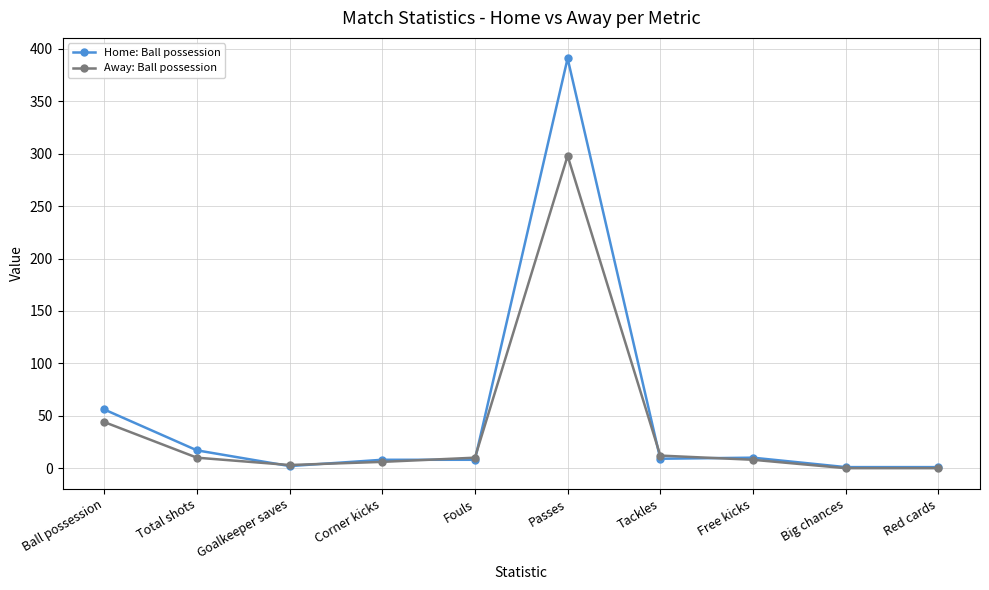

Which label corresponds to the largest value in the chart?

Passes